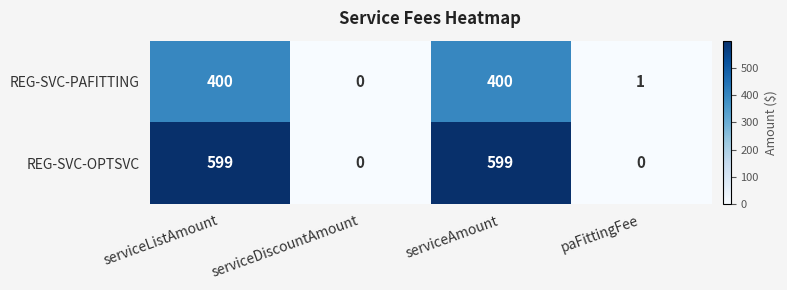

Reading right to left, transcribe all the data shown in this chart.

REG-SVC-PAFITTING: 1	400	0	400
REG-SVC-OPTSVC: 0	599	0	599